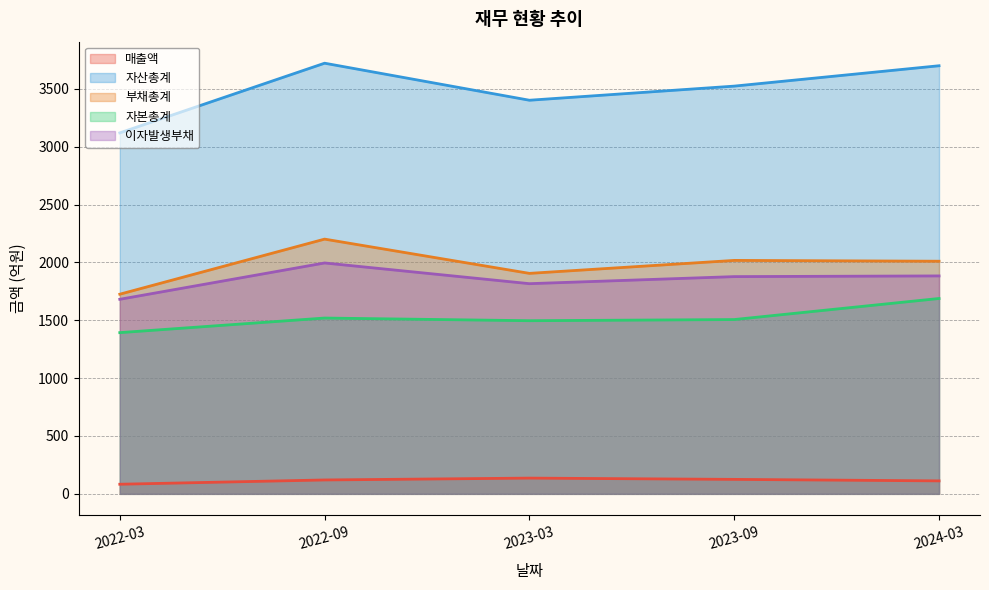

What are all the series names shown in the legend?

매출액, 자산총계, 부채총계, 자본총계, 이자발생부채